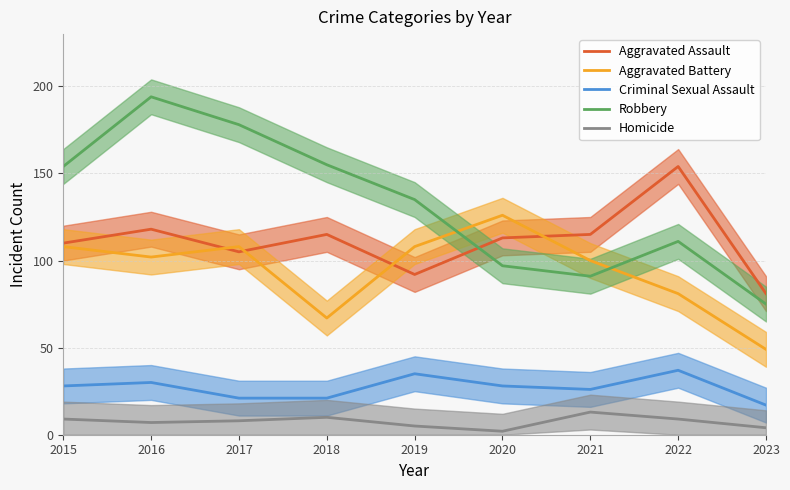

Where does the Aggravated Assault series first go above 113?

2016